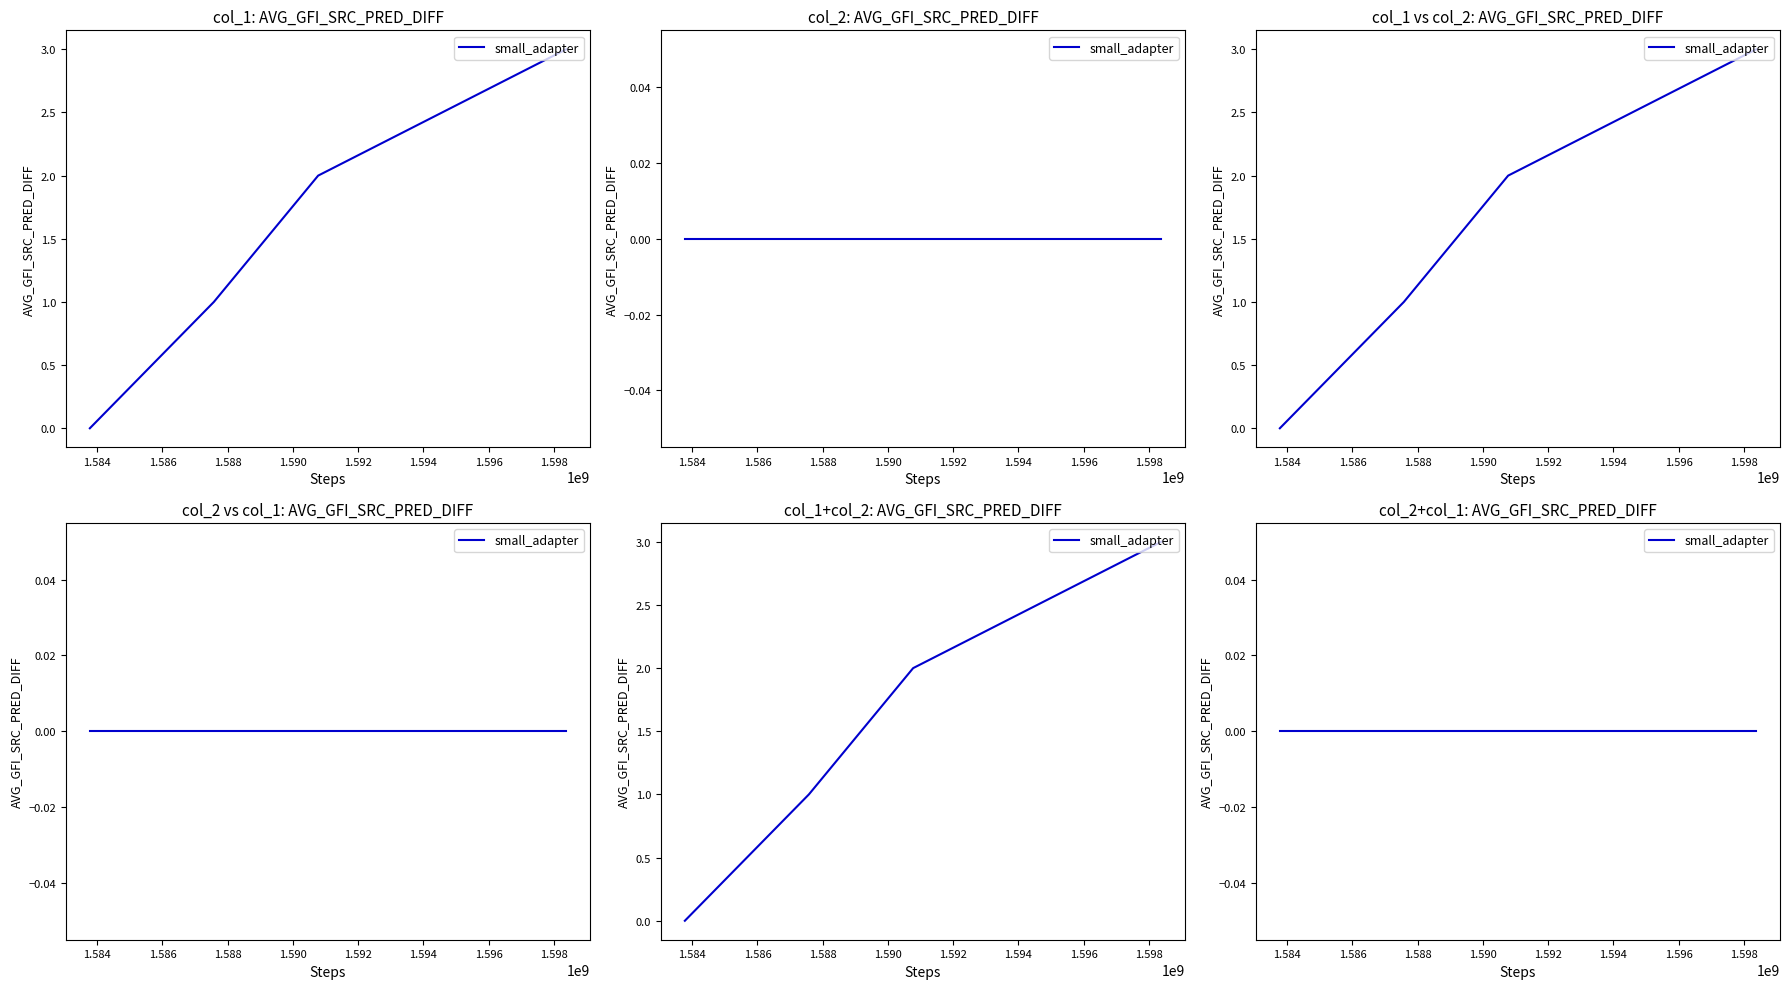

What is the change in value from 1587575451 to 1598375284?

+2